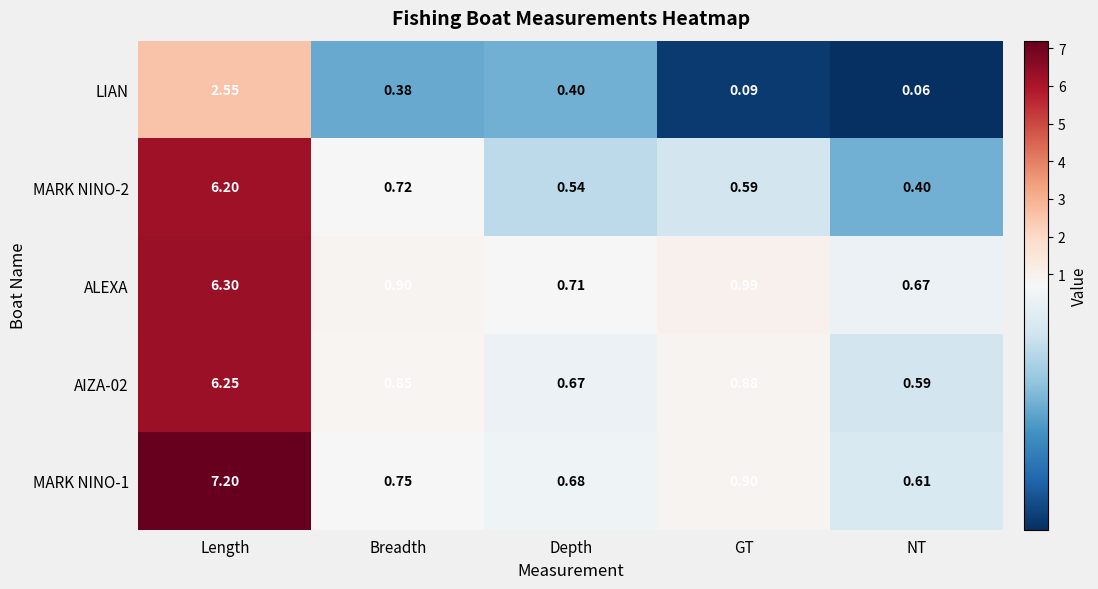

Rank the series at Length from highest to lowest value.

MARK NINO-1, ALEXA, AIZA-02, MARK NINO-2, LIAN